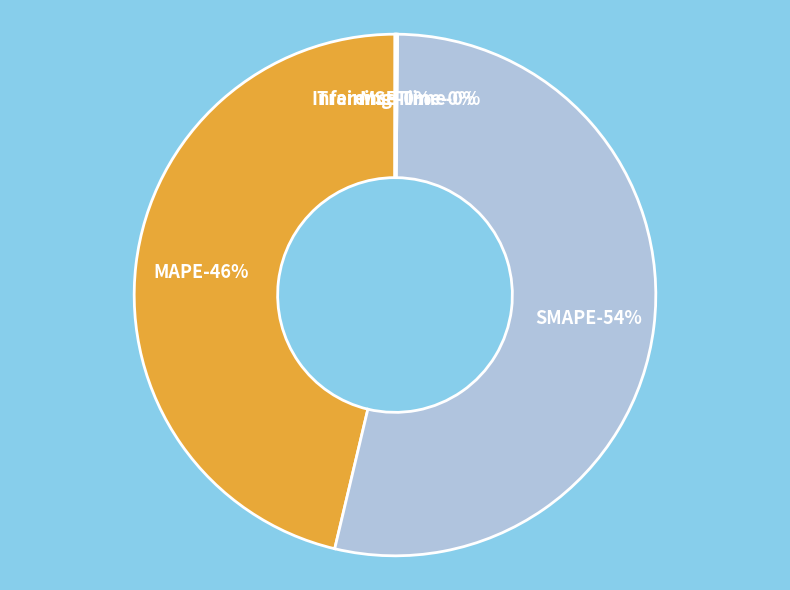

Between Training Time and SMAPE, which is larger?

SMAPE